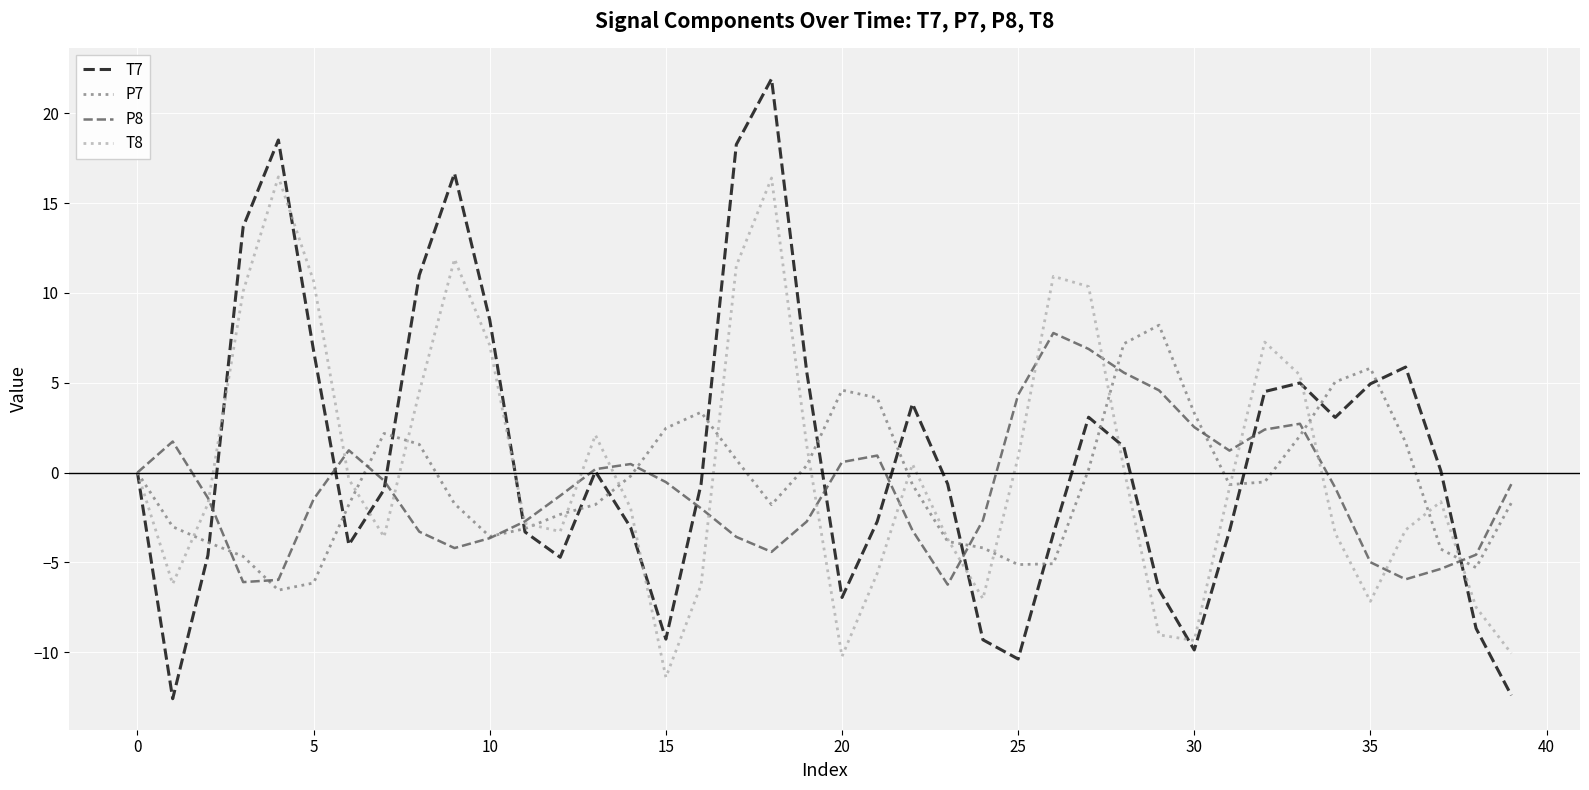

Which series has the widest spread of values?

T7